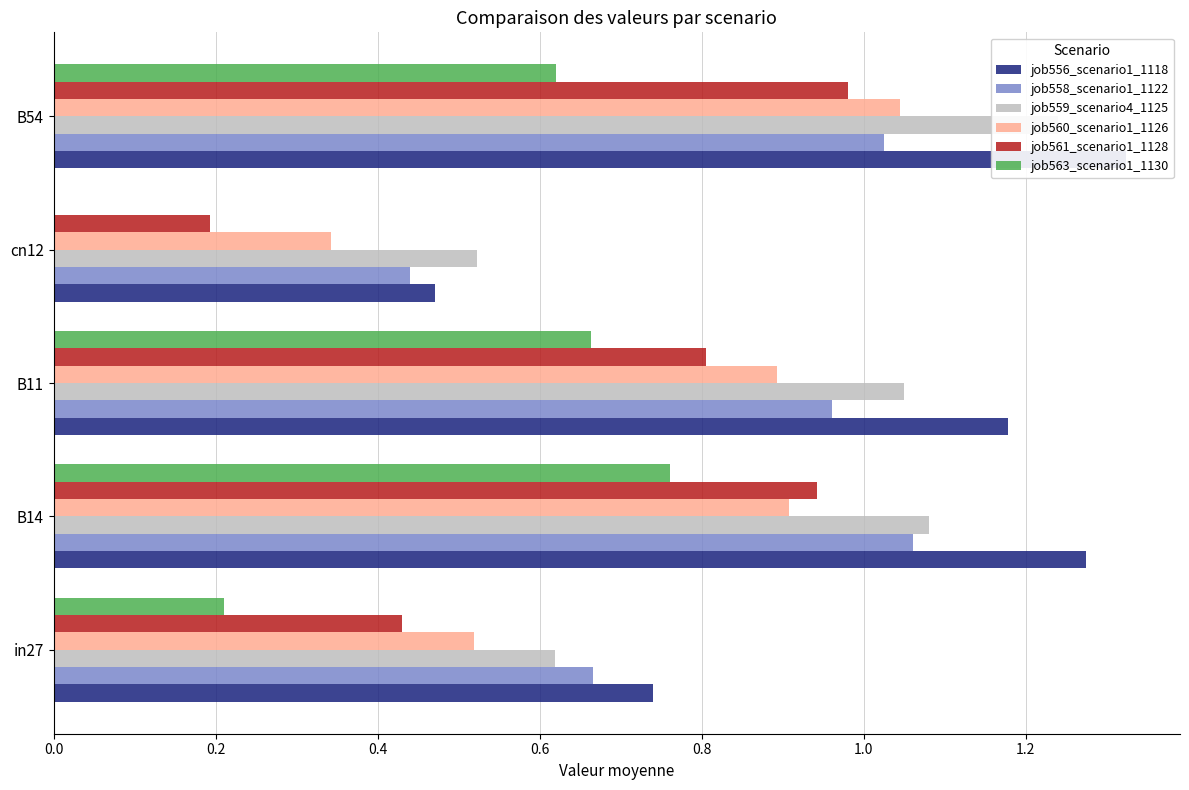

What is the value of the job559_scenario4_1125 bar at the 2nd from the left?

1.1